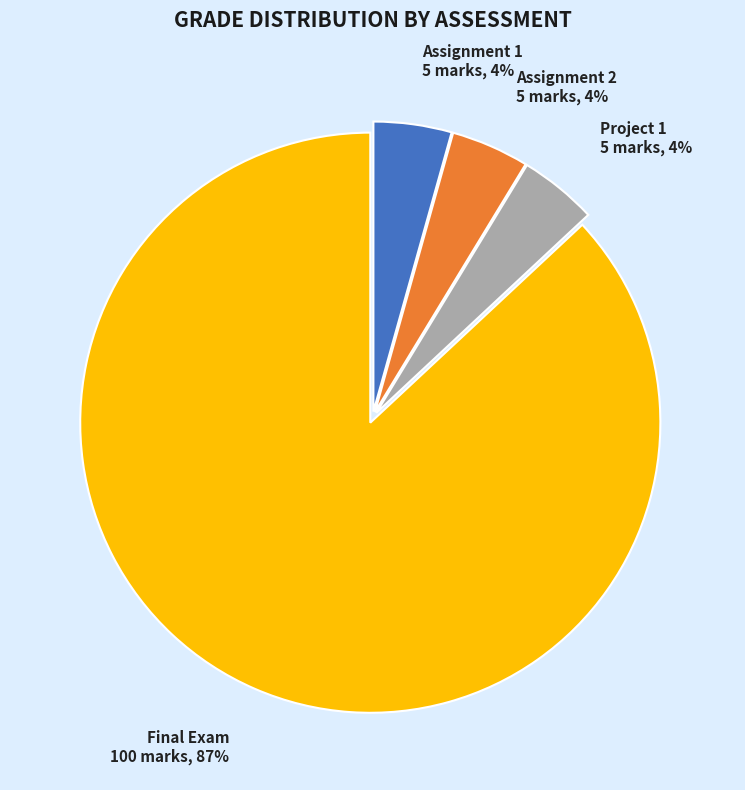

Approximately how many times larger is the value at Project 1 compared to Assignment 2?

1.0